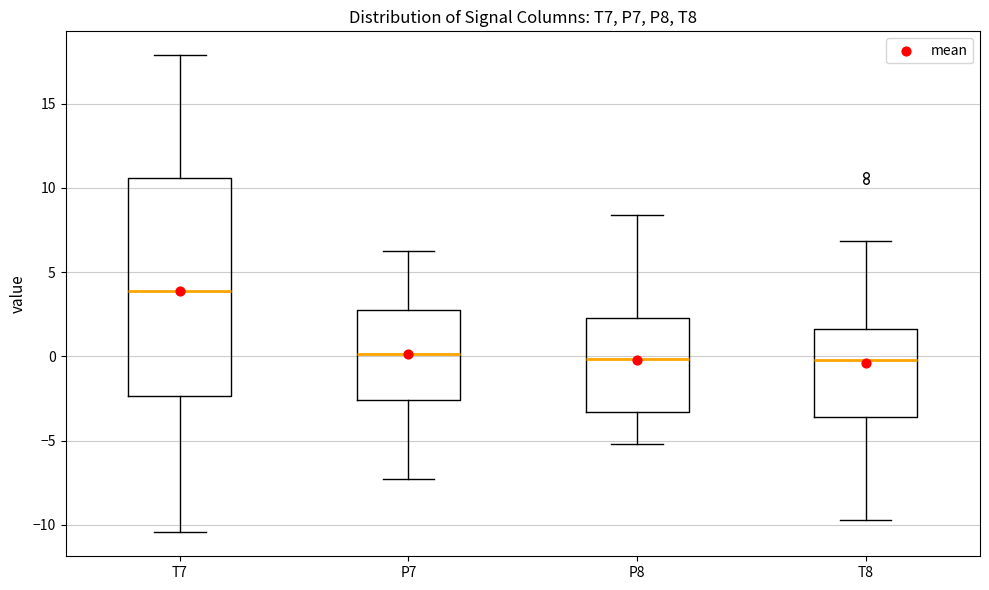

Reading left to right, transcribe this box plot: for each box, give where its median line is, the range the box spans, and where its two whiskers end, as read against the y-axis. The values are not printed on the chart, so give them approximately, as read against the axis.

T7: median 4.0, box -2.5 to 10.5, whiskers -10.5 to 18.0
P7: median 0.0, box -2.5 to 3.0, whiskers -7.5 to 6.0
P8: median 0.0, box -3.5 to 2.5, whiskers -5.0 to 8.5
T8: median 0.0, box -3.5 to 1.5, whiskers -9.5 to 7.0